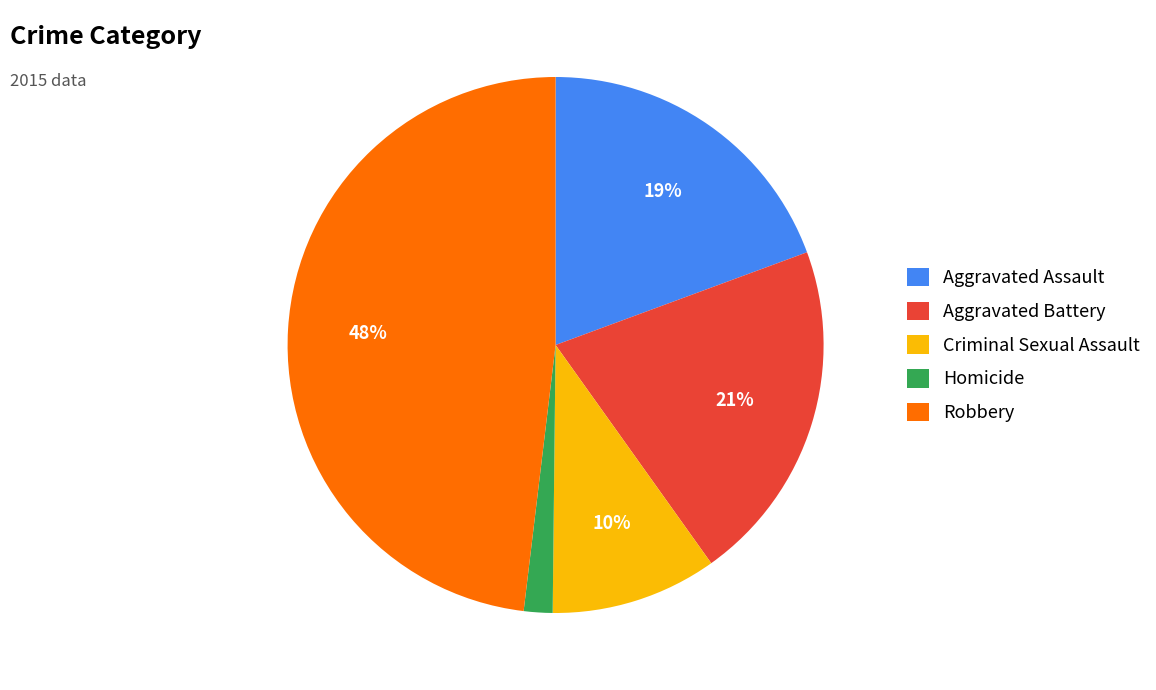

Do Criminal Sexual Assault and Aggravated Battery together represent more than half of the pie?

No